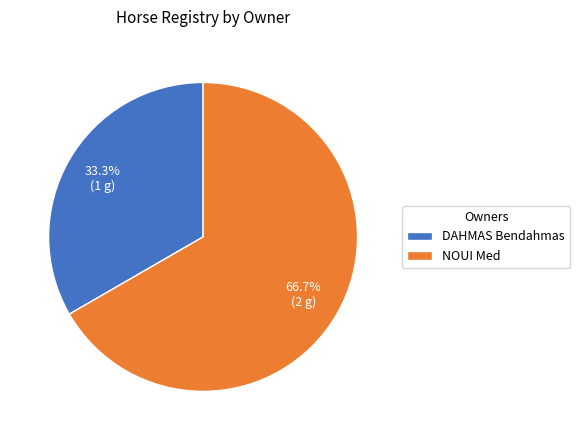

Count the number of slices in the pie.

2